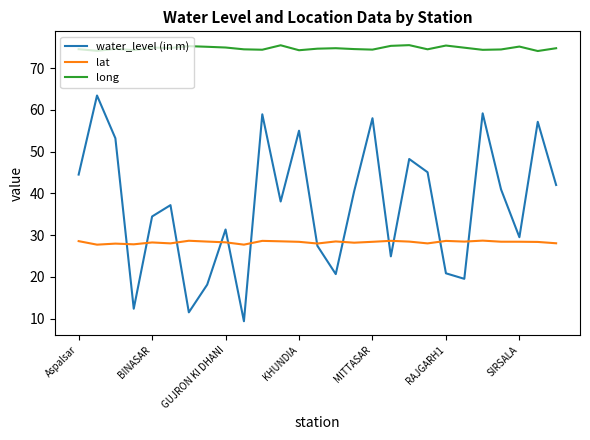

Rank the series by their average value, from lowest to highest.

lat, water_level (in m), long